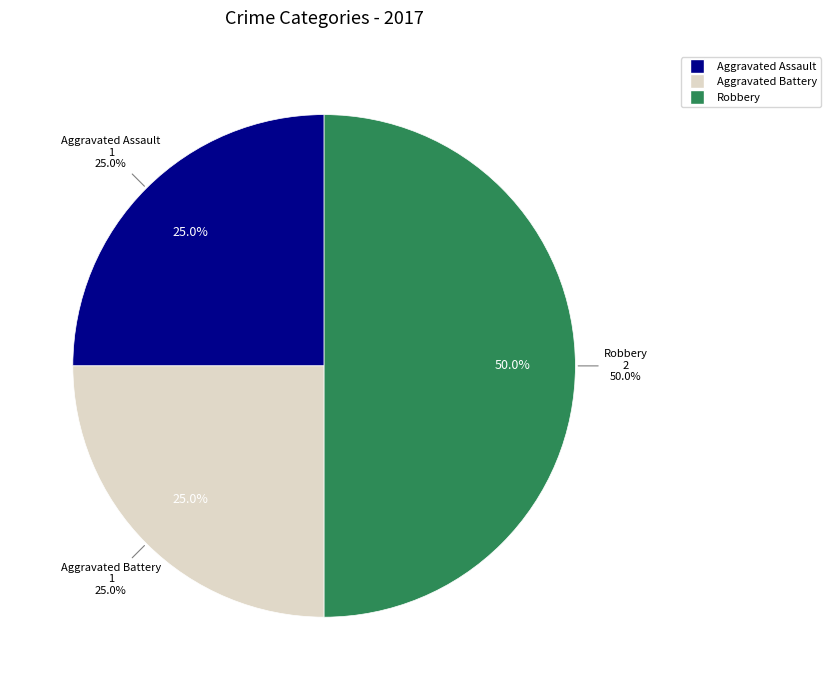

Rank the categories by value from highest to lowest.

Robbery, Aggravated Assault, Aggravated Battery